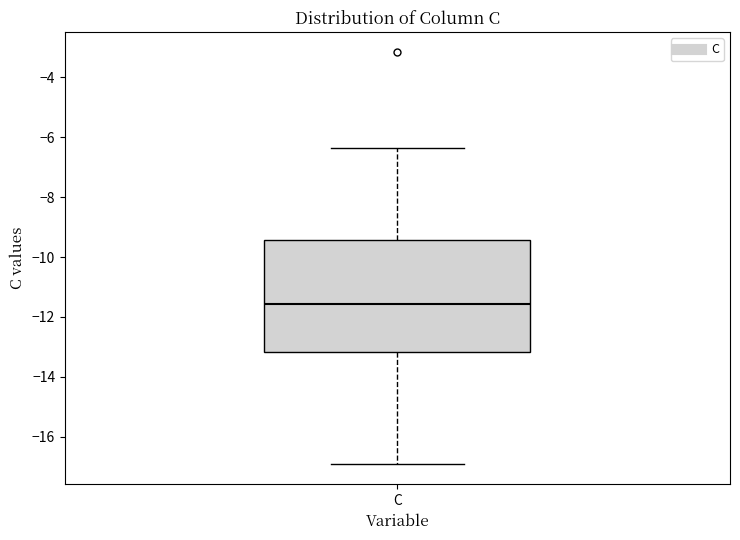

Read this box plot against the y-axis: the position of the median line, the range covered by the box, and the ends of both whiskers. The values are not printed on the chart, so give them approximately, as read against the axis.

median -11.6, box -13.2 to -9.4, whiskers -16.8 to -6.4